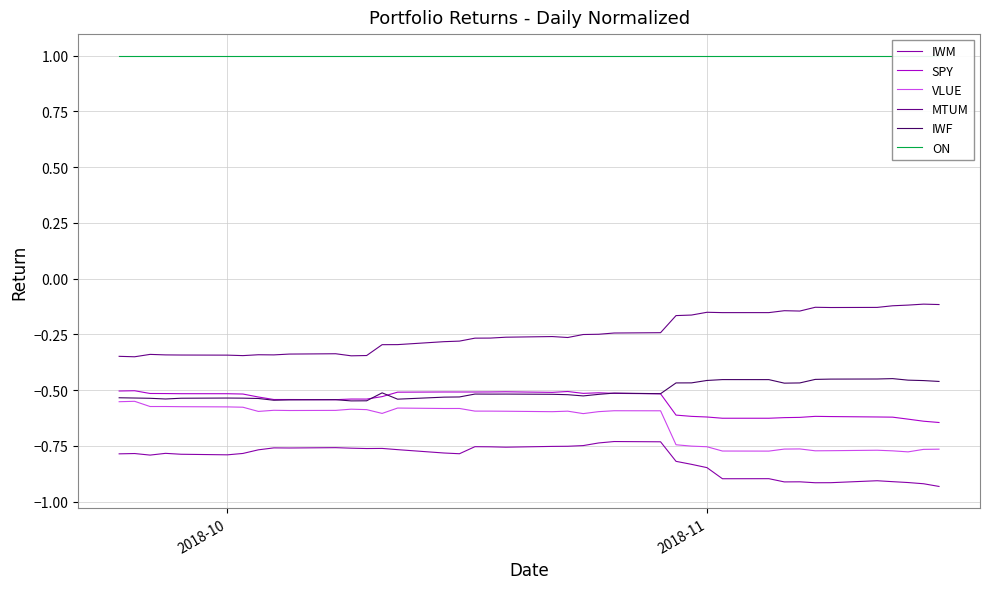

What is the difference between the maximum and second lowest values in the IWM series?

0.2